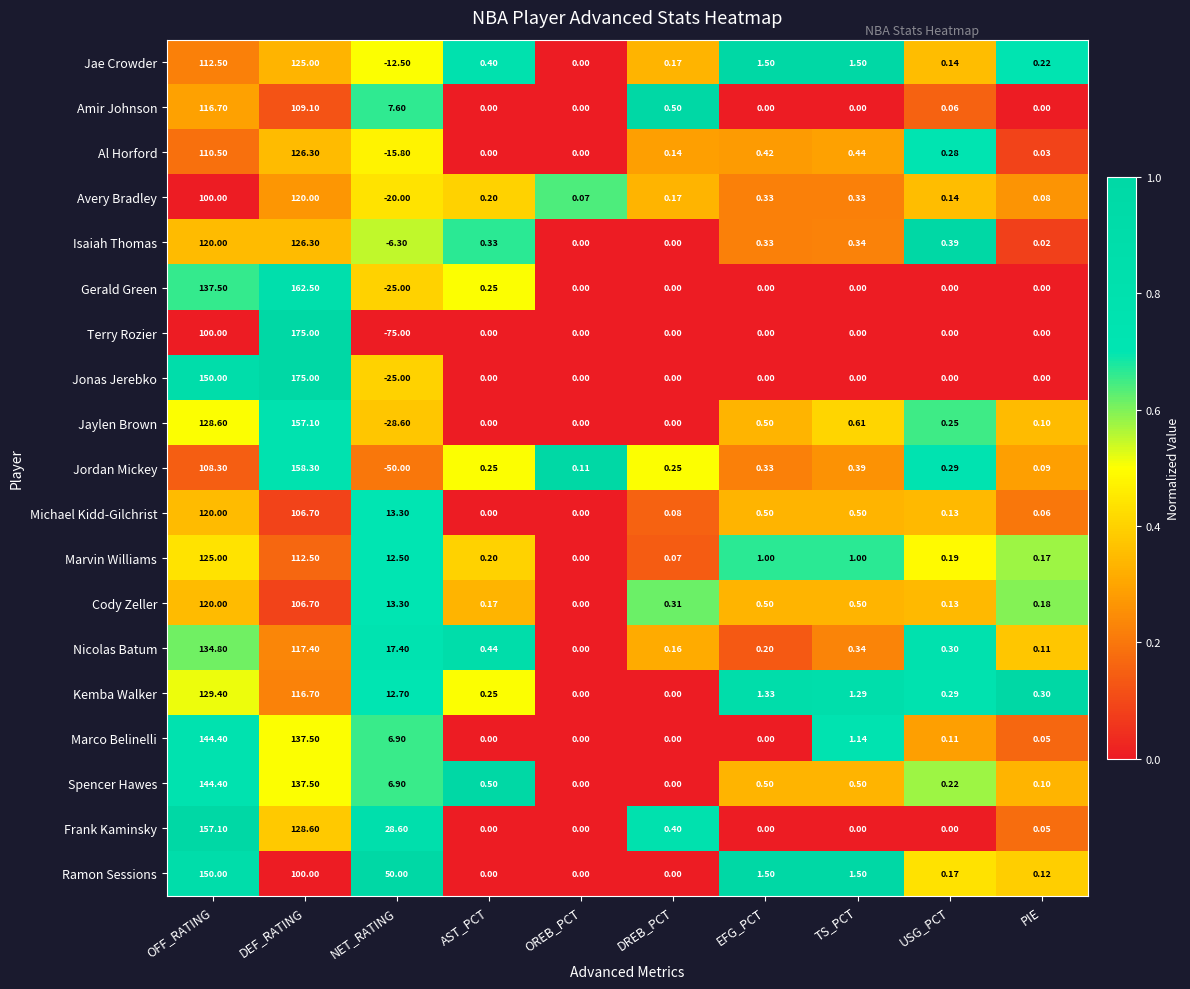

Where is Jordan Mickey nearest to the value 54?

TS_PCT